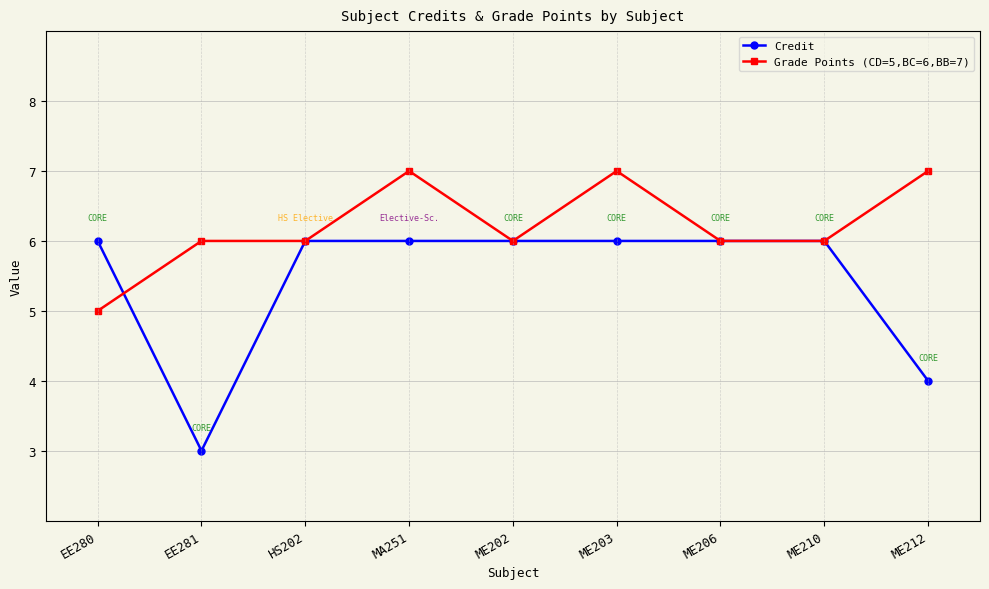

List the series in order of their peak value, lowest first.

Credit, Grade Points (CD=5,BC=6,BB=7)